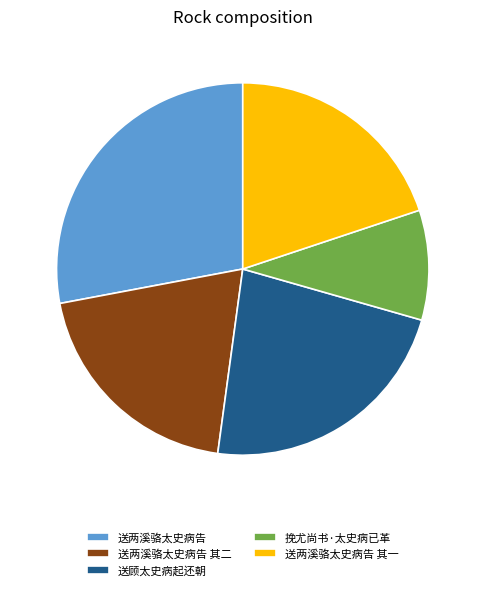

Which has a higher value, 送两溪骆太史病告 其一 or 送顾太史病起还朝?

送顾太史病起还朝